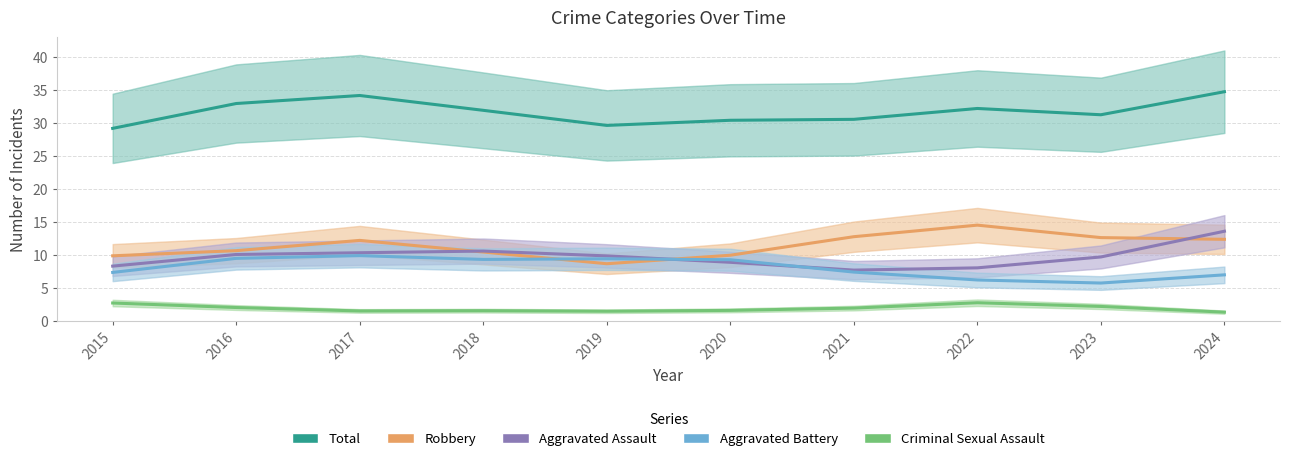

True or false: Criminal Sexual Assault and Aggravated Assault intersect in this chart.

False